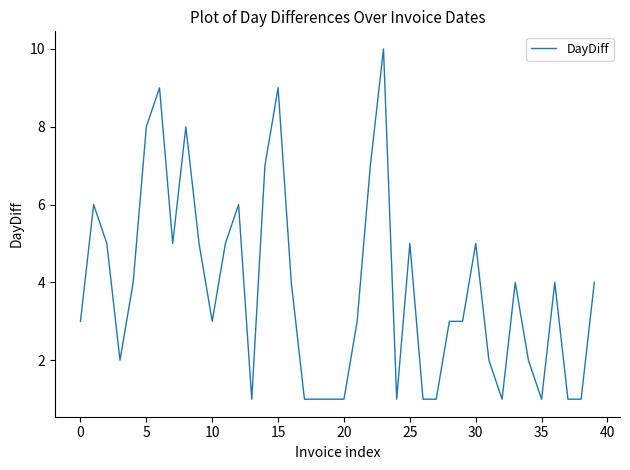

What is the difference between the maximum and minimum values?

9